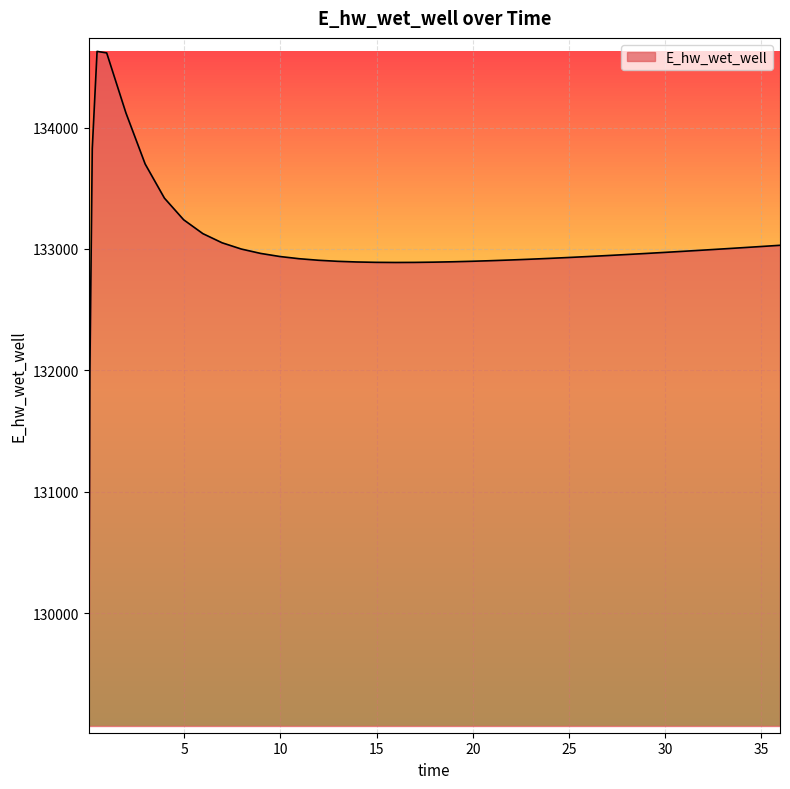

What is the difference between the second highest and minimum values?

5545.0